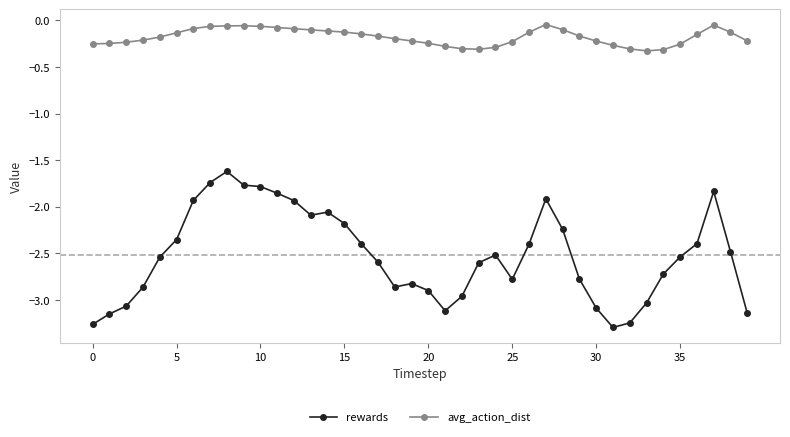

List the series in order of their peak value, highest first.

avg_action_dist, rewards